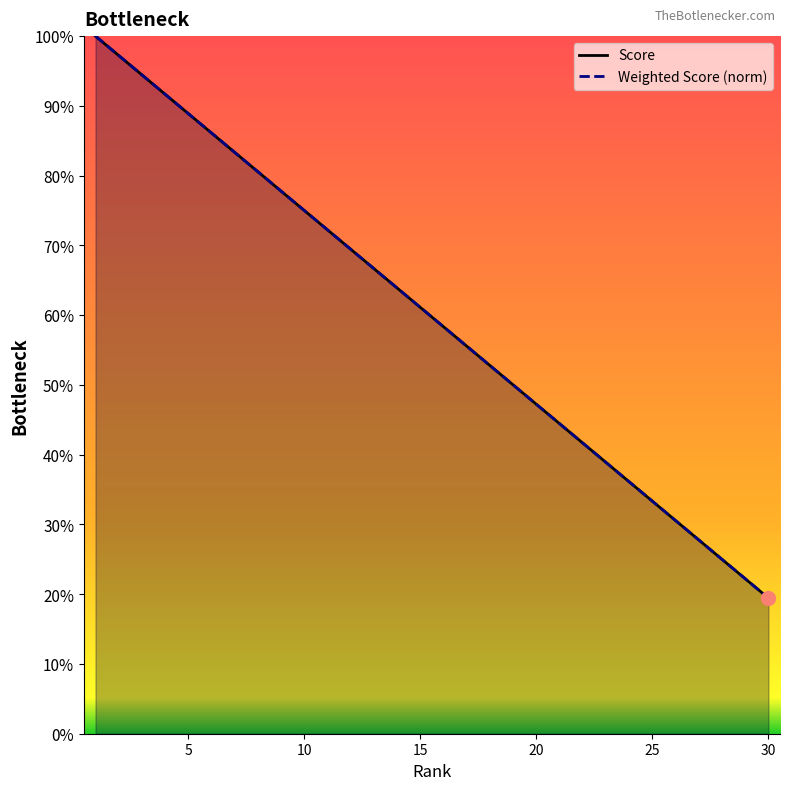

Does the chart display data point markers on the line(s)?

No